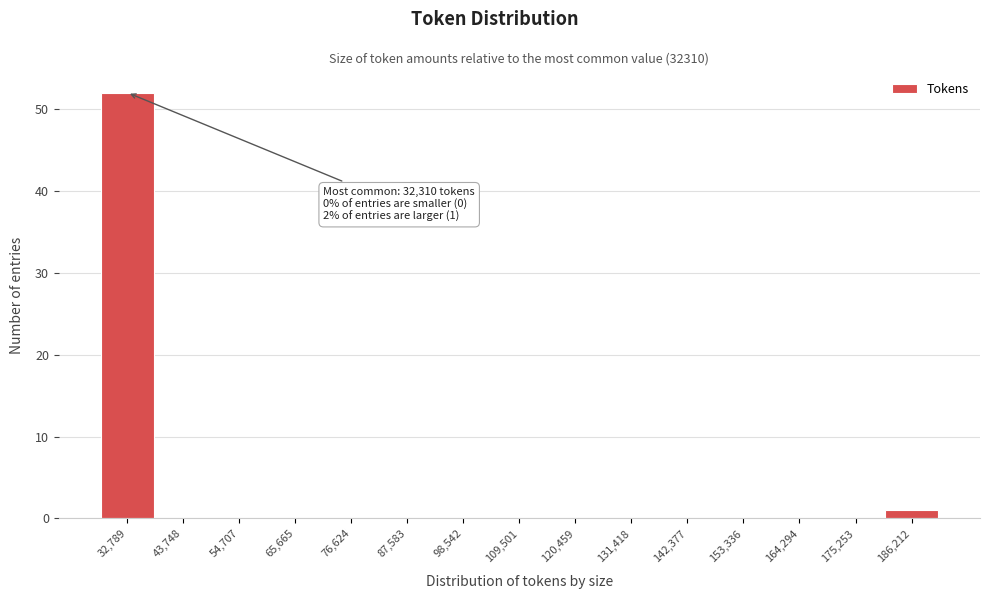

Which range on the x-axis has the tallest bar?

28000 to 38000